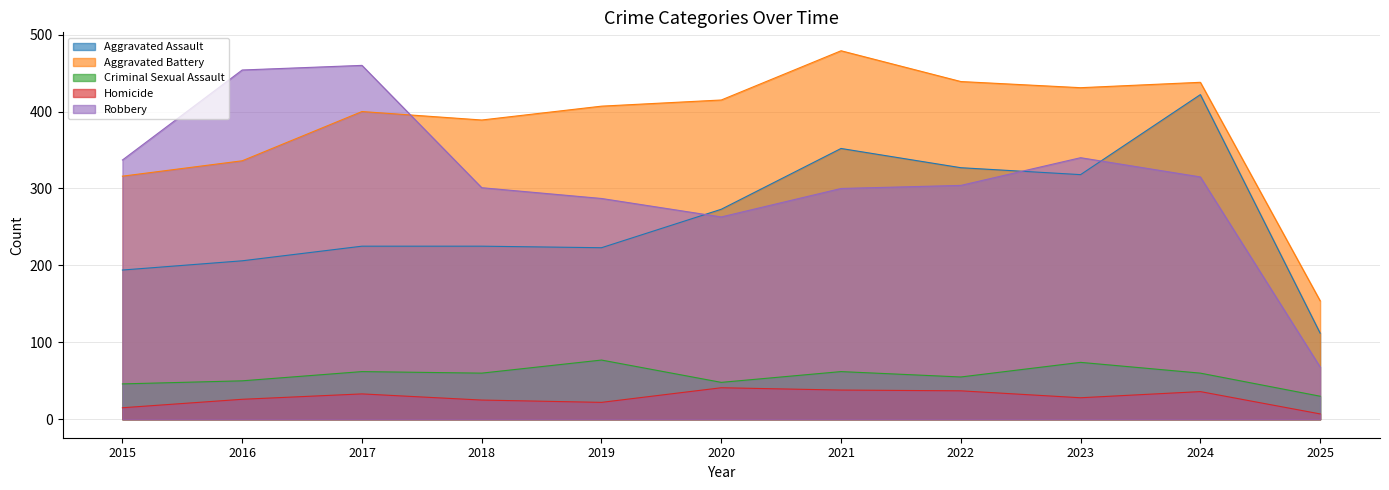

At which category is the sum across all series the highest?

2024